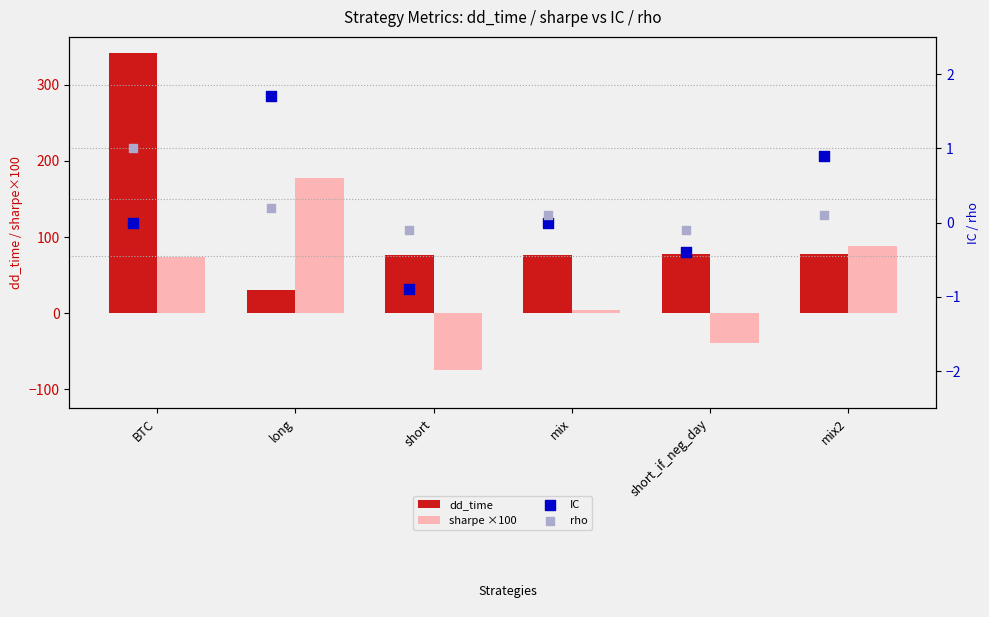

Which series has the largest total across all categories?

dd_time